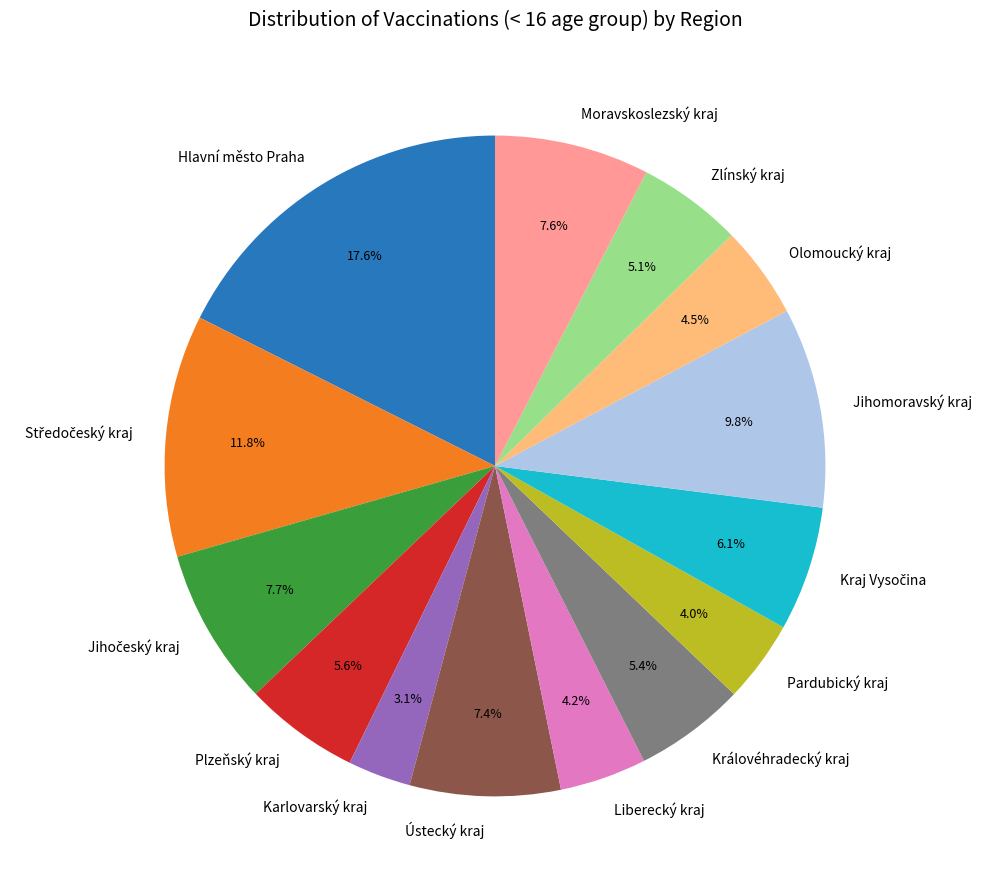

What is the largest slice in the pie chart?

Hlavní město Praha